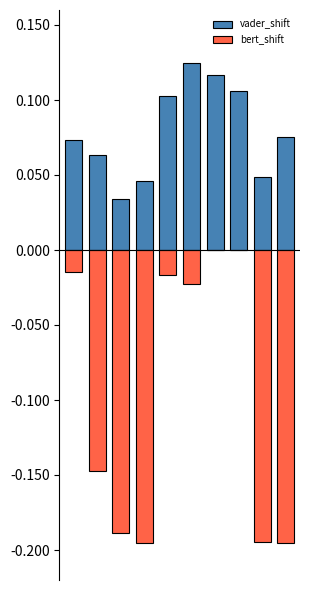

What are all the series names shown in the legend?

vader_shift, bert_shift